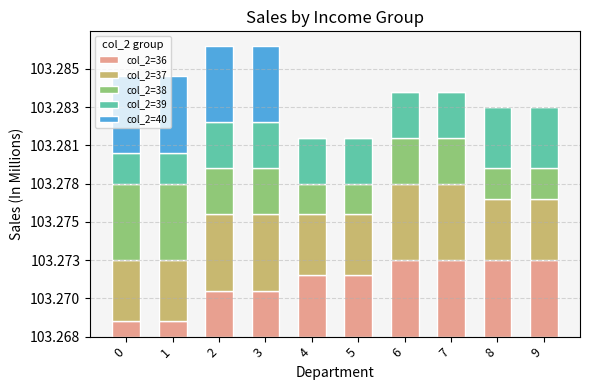

Does the chart contain stacked bars?

Yes